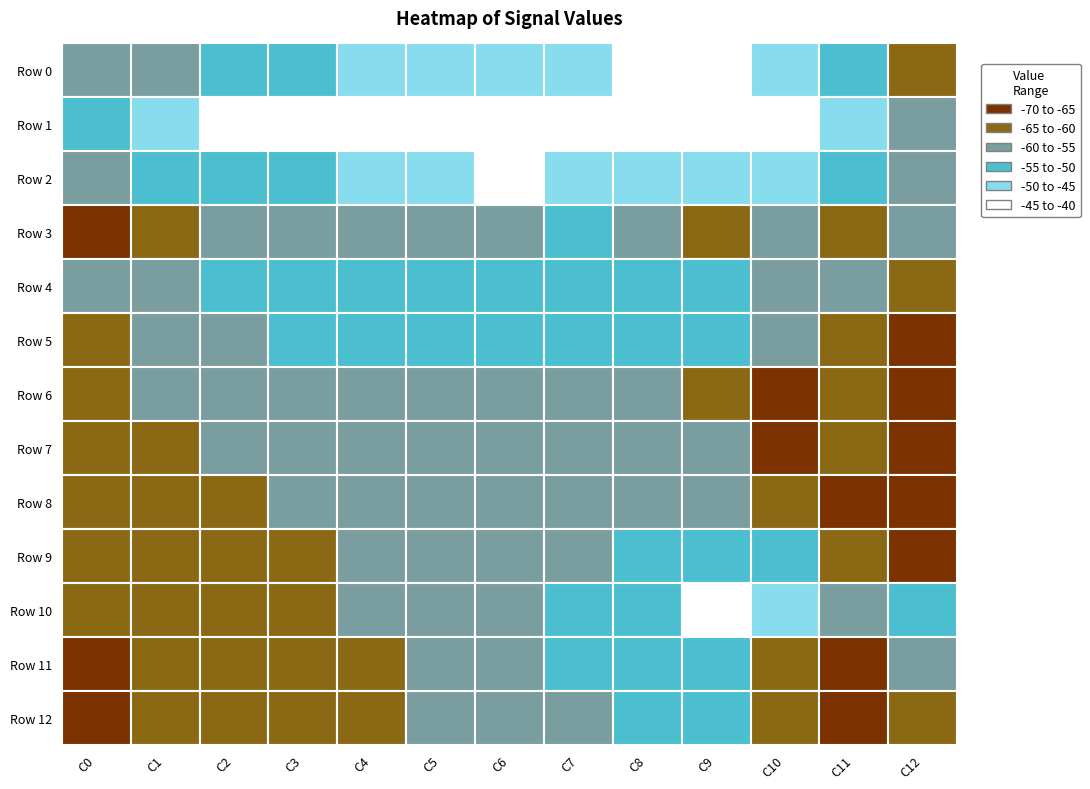

Rank the categories by Row 9 value from highest to lowest.

10, 8, 9, 7, 6, 5, 4, 3, 11, 2, 1, 0, 12